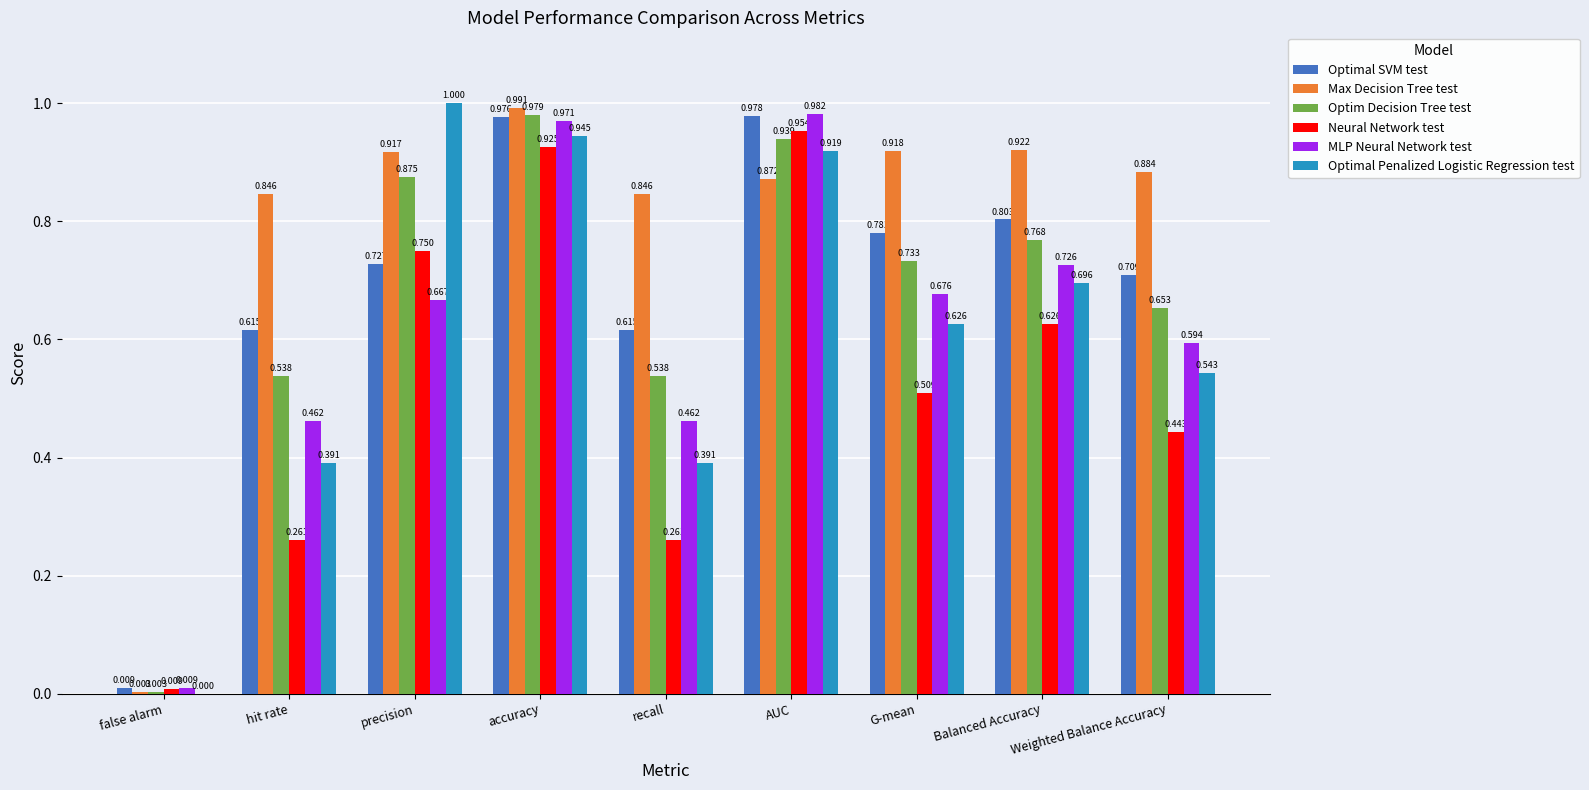

Which label corresponds to the largest value in the chart?

precision